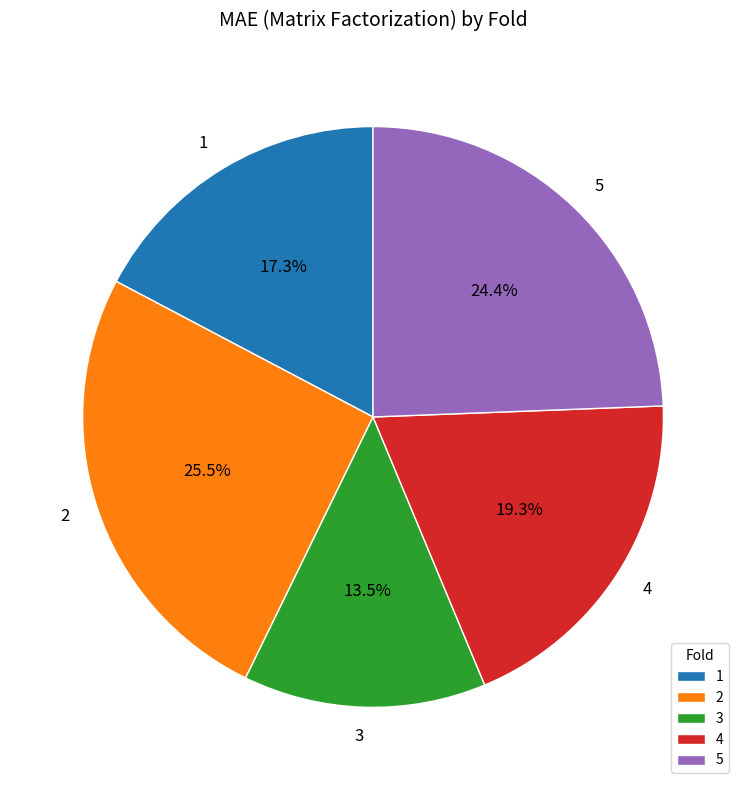

How much of the chart is everything except 2?

74.5%